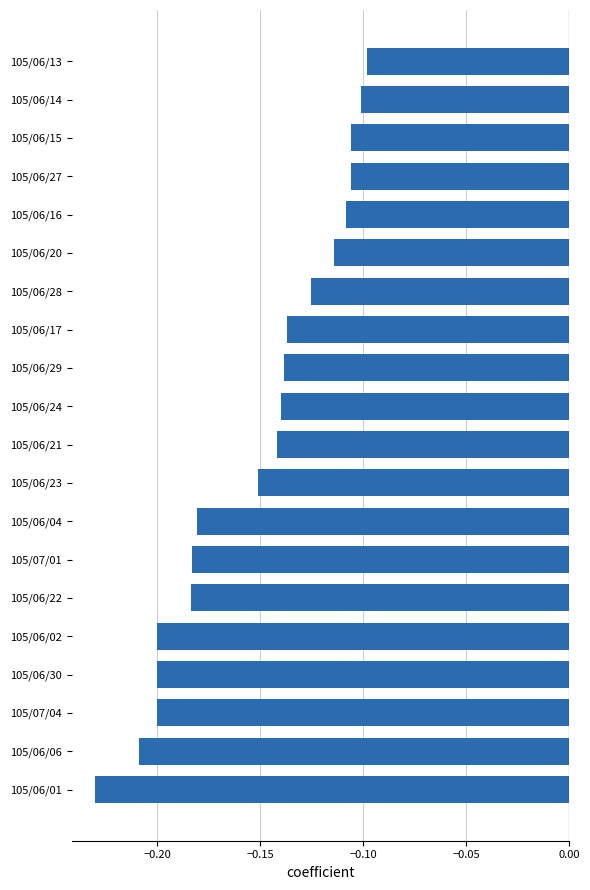

Where is the data nearest to the value 0?

105/06/13